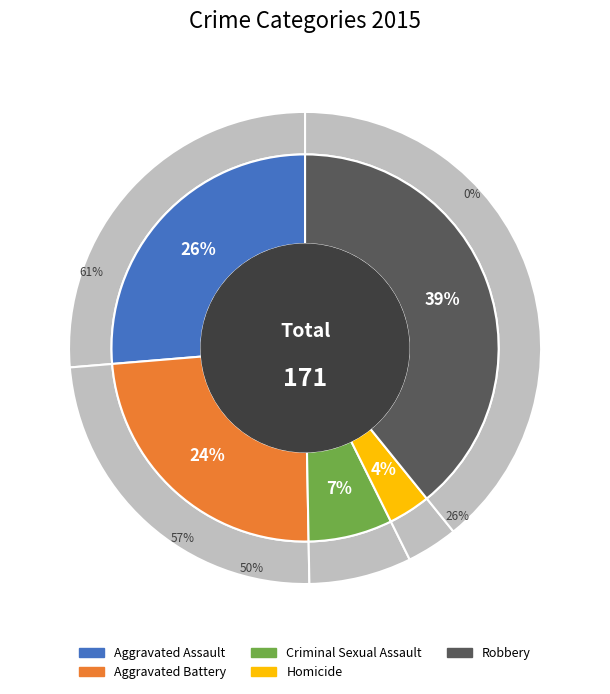

Is it true that Aggravated Assault is 26% of the pie?

True